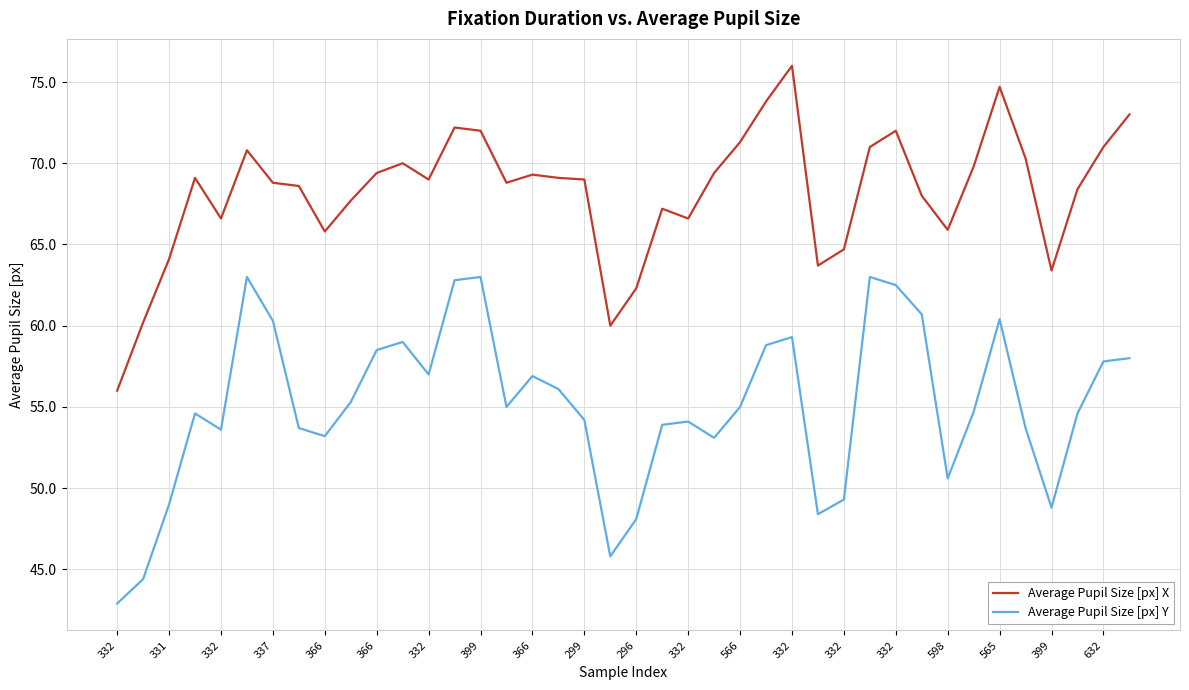

Does the chart display data point markers on the line(s)?

No